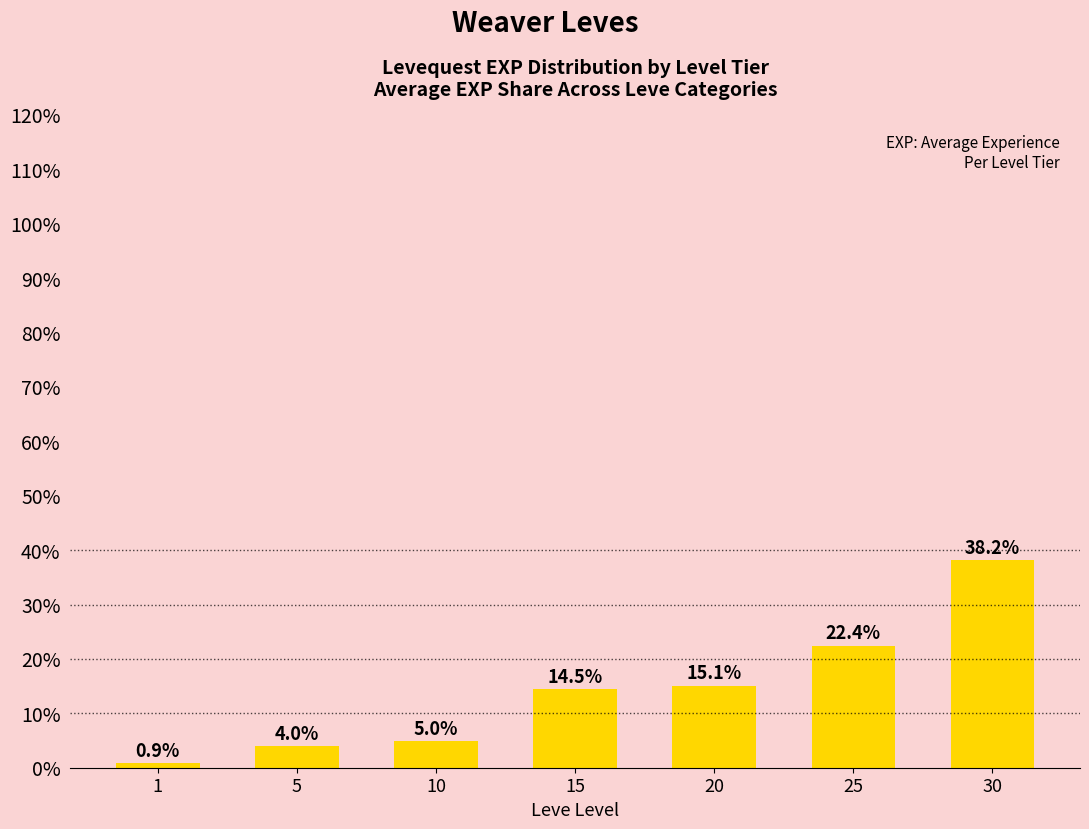

Which category has the highest value across all series?

30